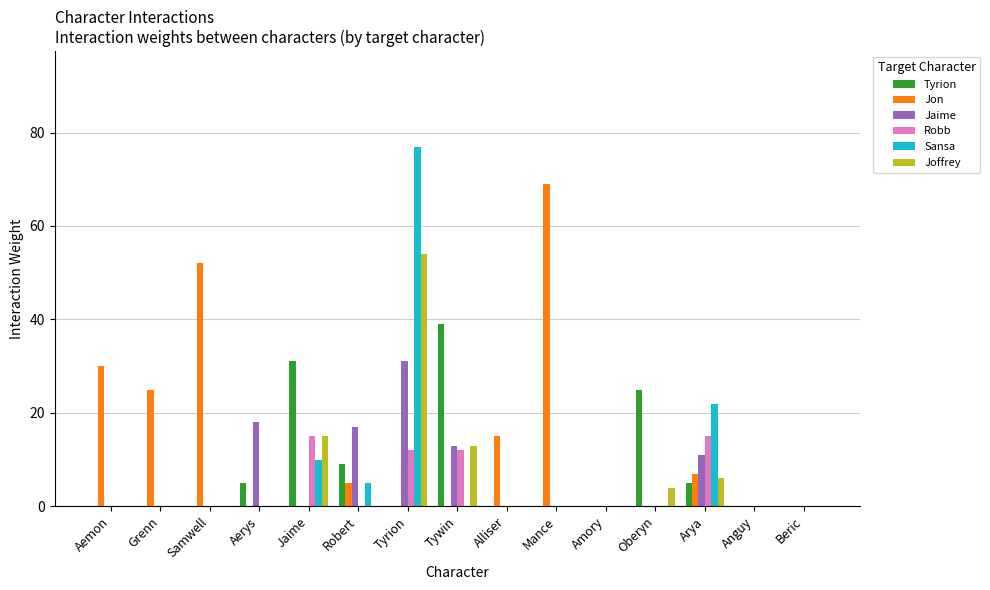

True or false: Joffrey has a value of -37 at Amory.

False